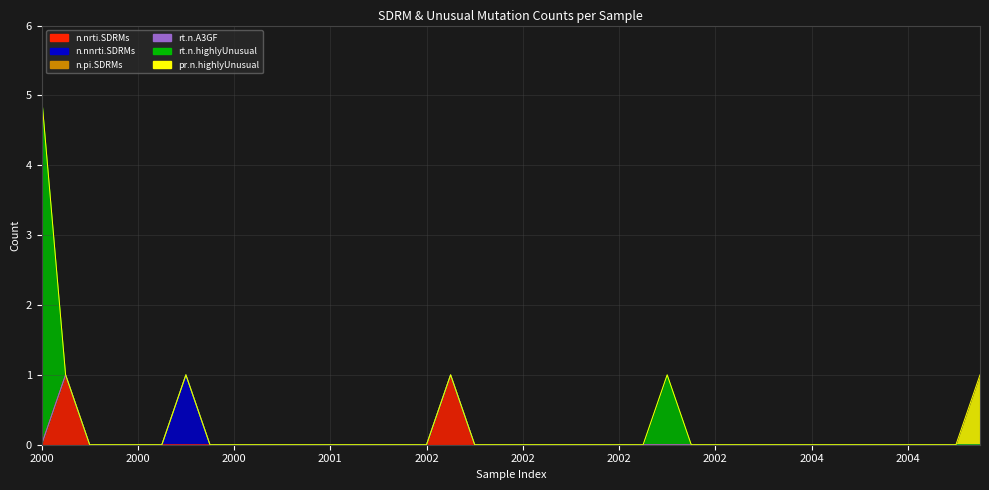

List the series in order of their peak value, highest first.

rt.n.highlyUnusual, n.nrti.SDRMs, n.nnrti.SDRMs, pr.n.highlyUnusual, n.pi.SDRMs, rt.n.A3GF